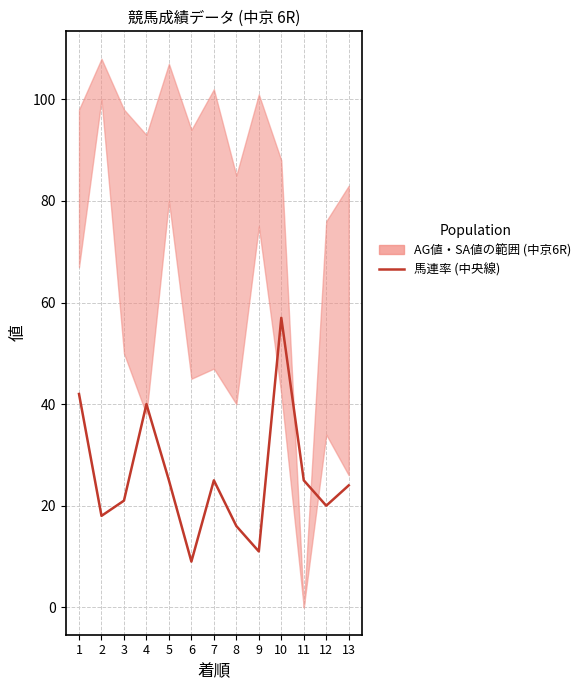

What is the difference between the maximum and minimum values?

48